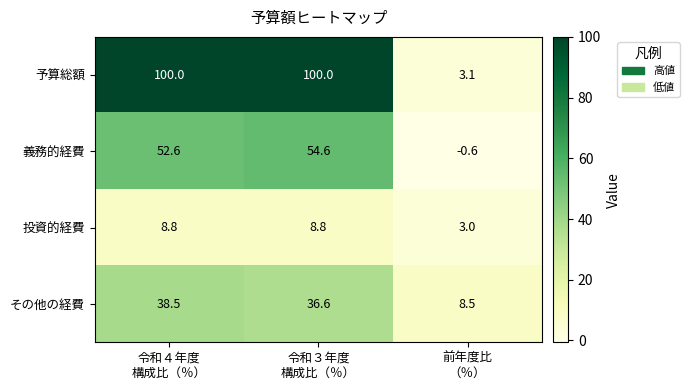

Reading left to right, list all the values displayed in this chart.

予算総額: 100.0	100.0	3.1
義務的経費: 52.6	54.6	-0.6
投資的経費: 8.8	8.8	3.0
その他の経費: 38.5	36.6	8.5